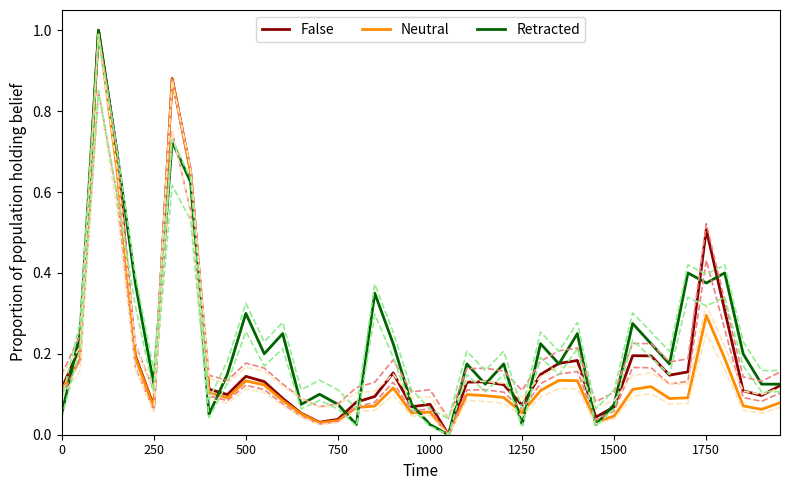

The False series shows 0.1 at 16. True or false?

False